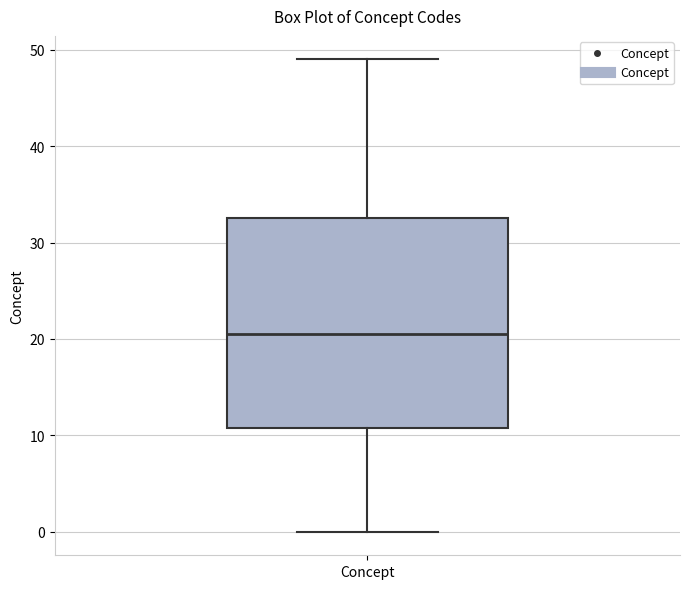

Read this box plot against the y-axis: the position of the median line, the range covered by the box, and the ends of both whiskers. The values are not printed on the chart, so give them approximately, as read against the axis.

median 21, box 11 to 33, whiskers 0 to 49